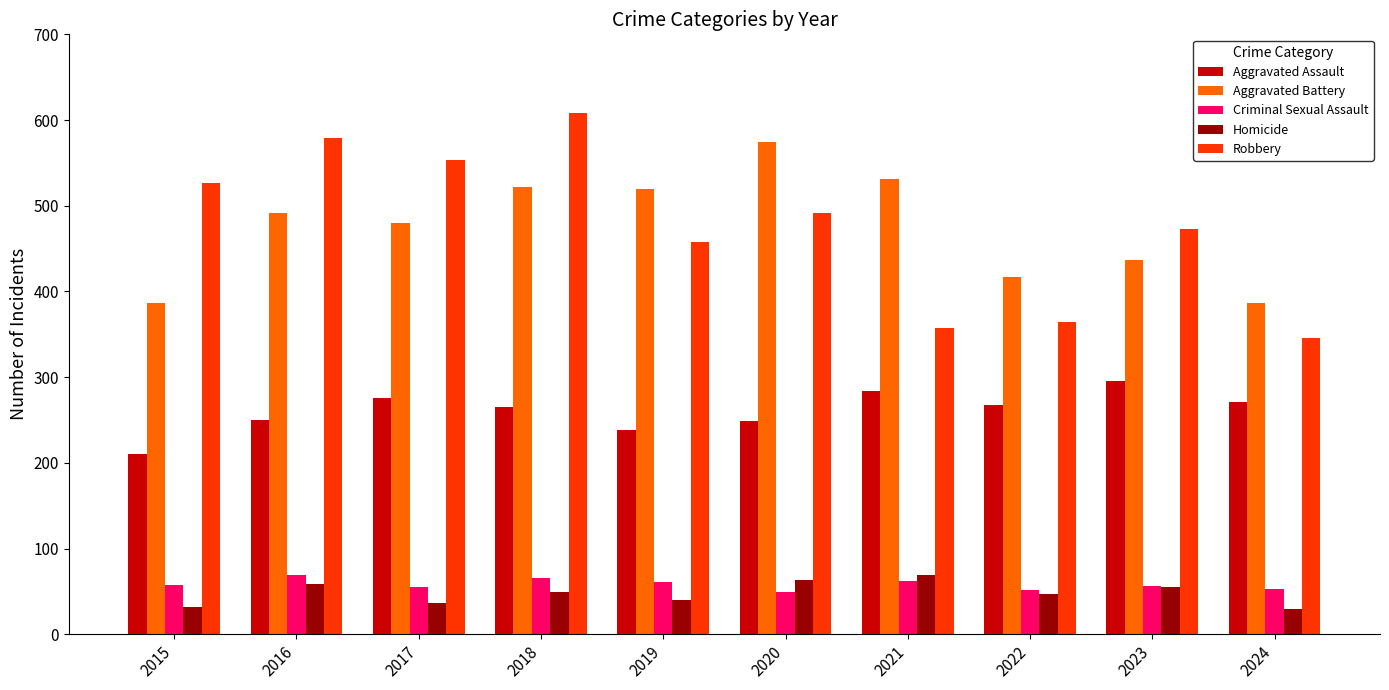

Count the number of categories in the chart.

10